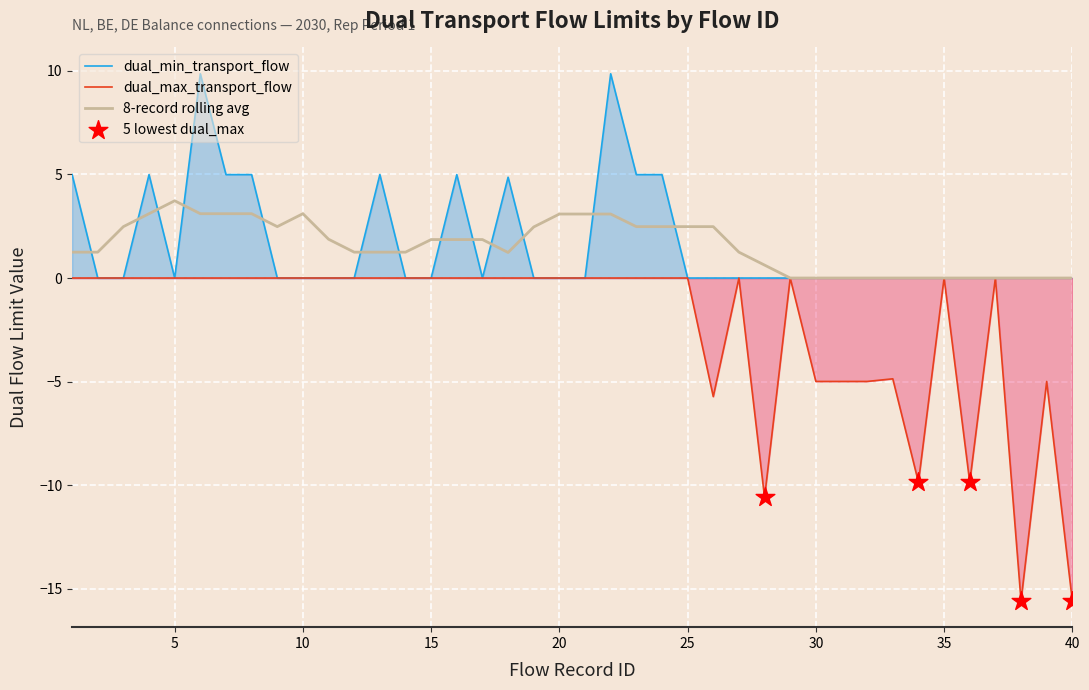

Which series reaches the minimum Y coordinate?

dual_max